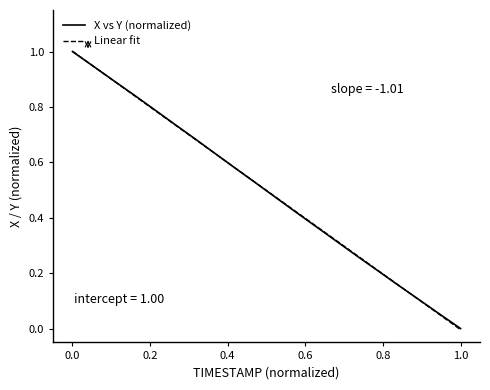

Which category has the lowest value in the X vs Y (normalized) series?

1.0